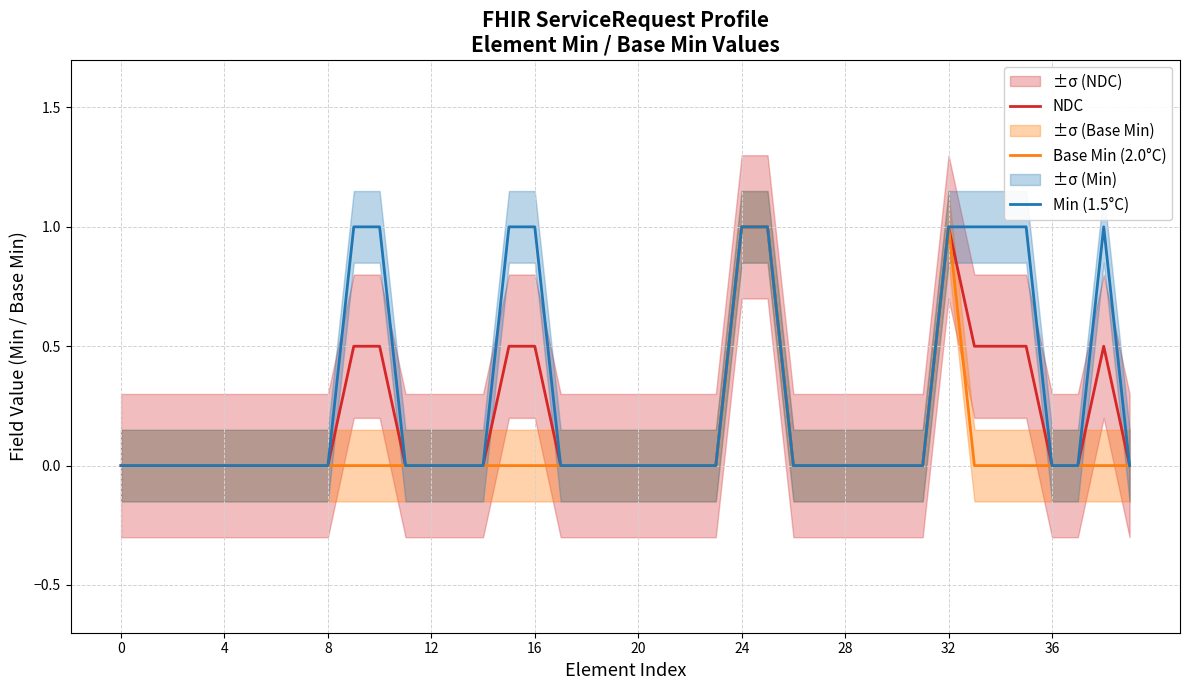

What is the highest value of the Min (1.5°C) series?

1.0